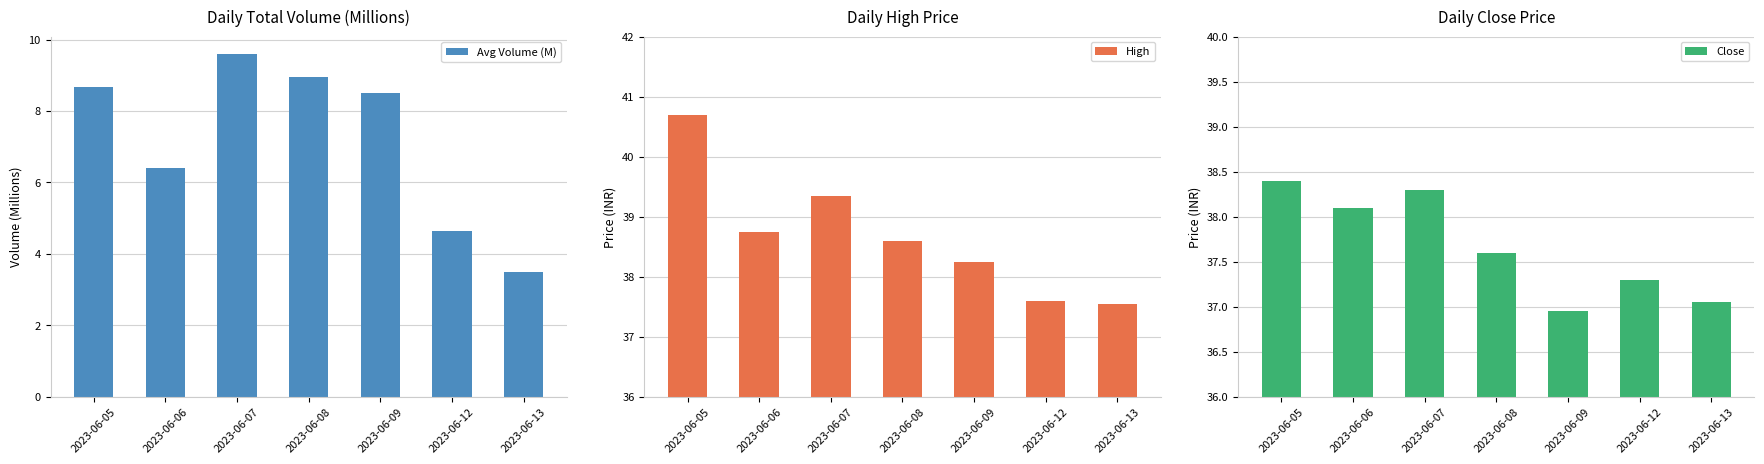

What is the sum of the Avg Volume (M) values at 2023-06-08 and 2023-06-07?

18.5